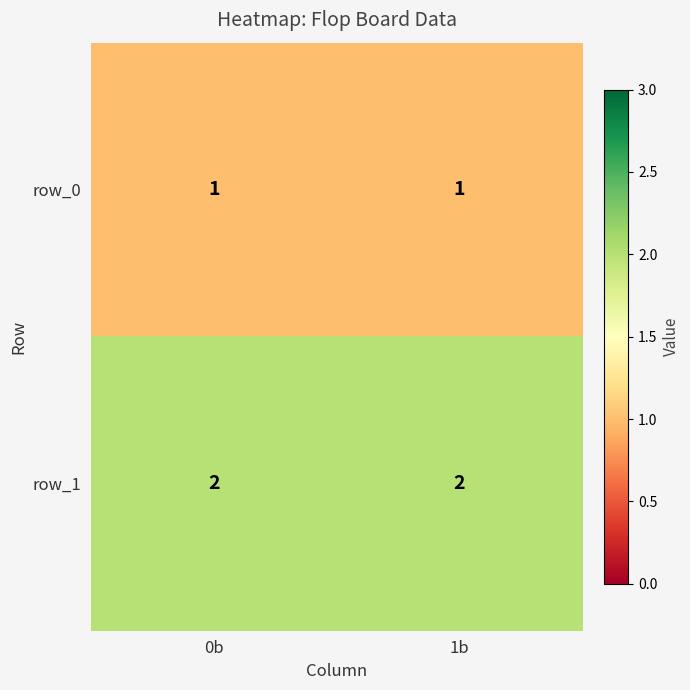

Reading left to right, what are all the values shown in this chart?

row_0: 0b=1	1b=1
row_1: 0b=2	1b=2